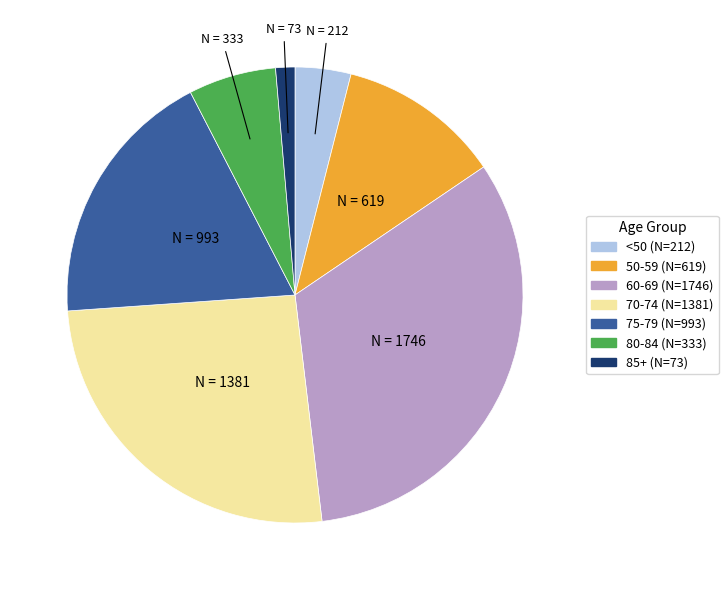

Is there any slice that represents more than half of the pie?

No